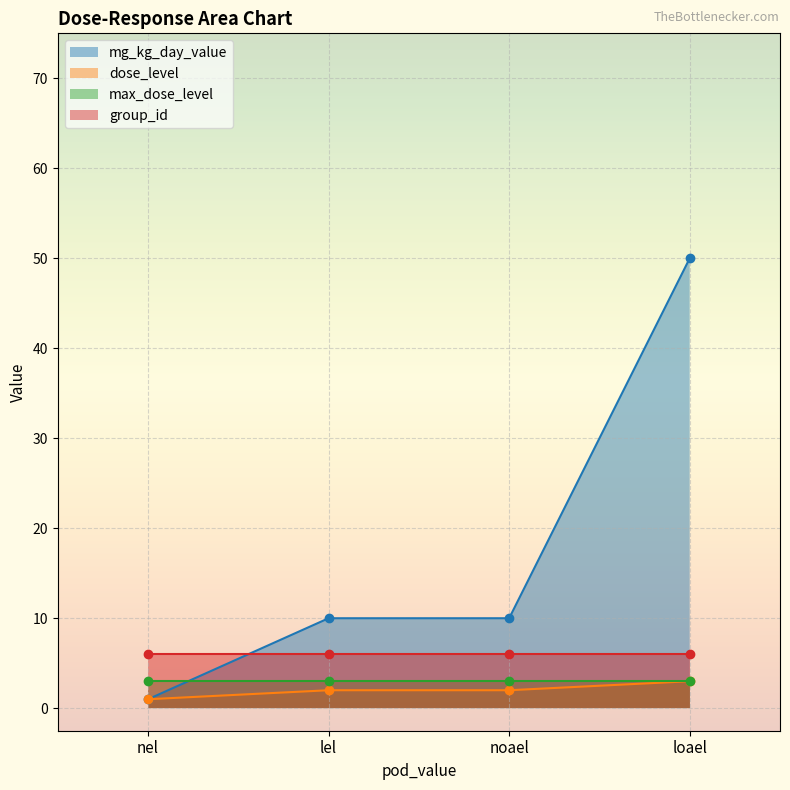

The mg_kg_day_value series shows 10 at lel. True or false?

True